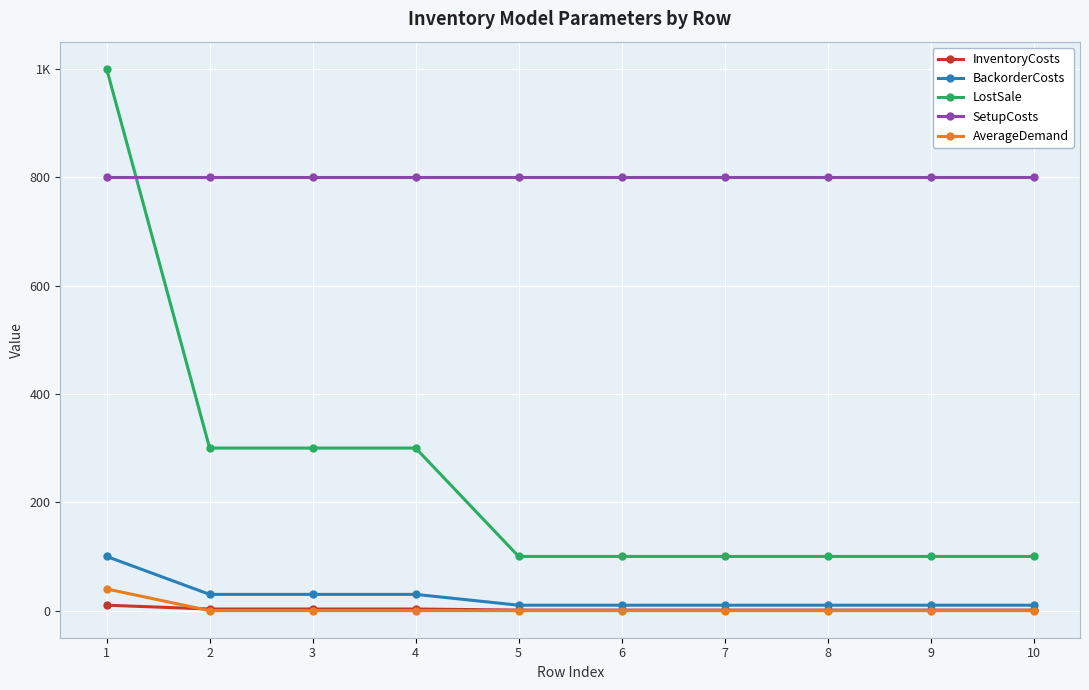

What are all the series names shown in the legend?

InventoryCosts, BackorderCosts, LostSale, SetupCosts, AverageDemand